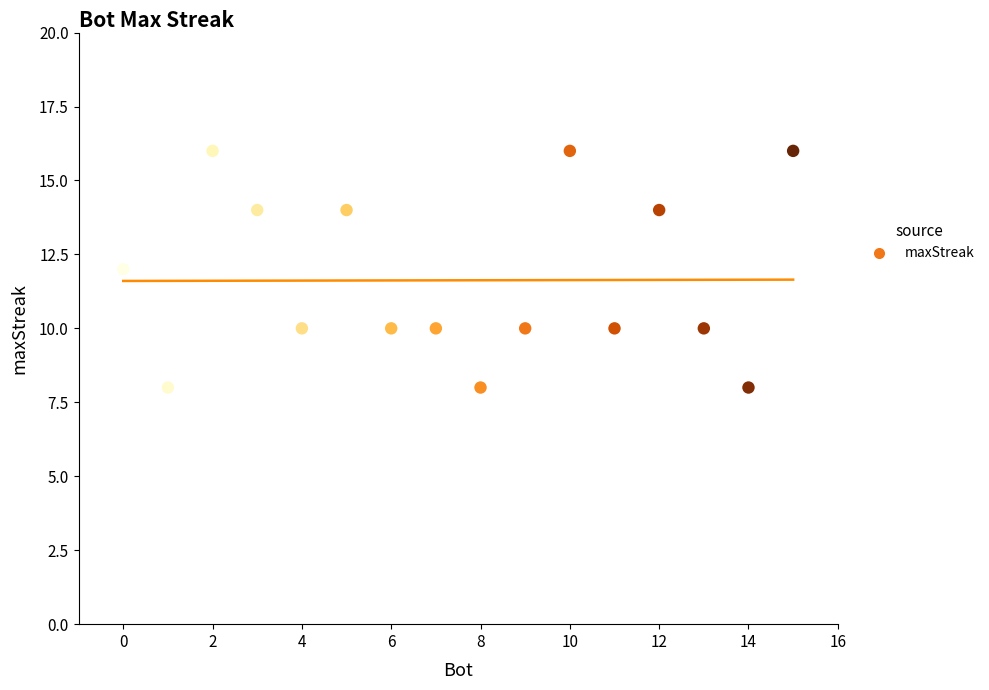

What is the range of X values (max minus min)?

15